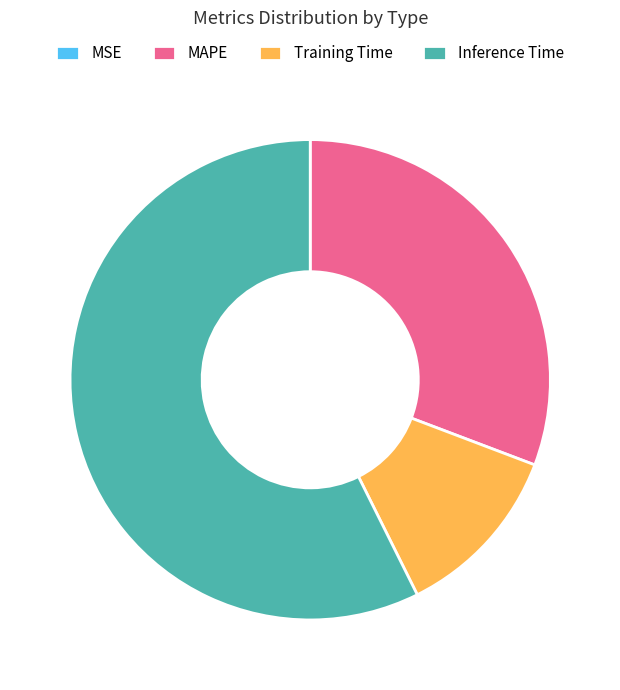

Which slice is the largest?

Inference Time